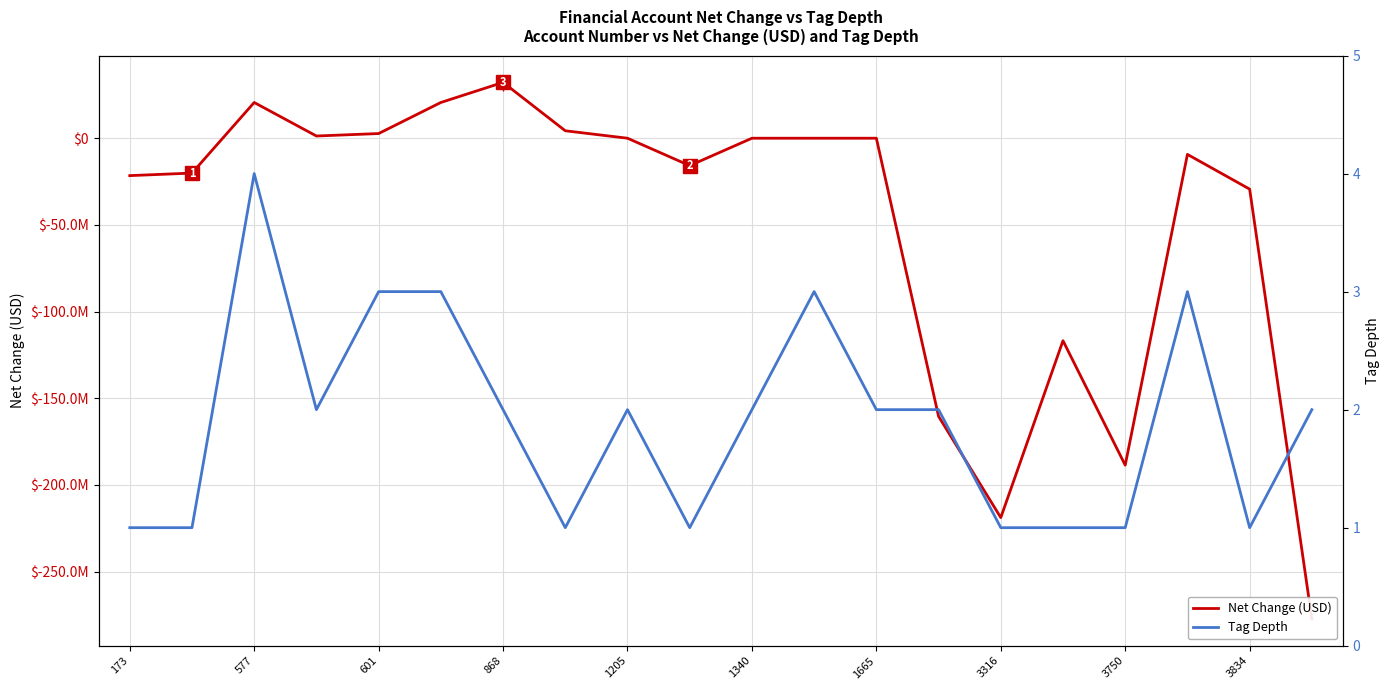

List the series in order of their peak value, highest first.

Net Change (USD), Tag Depth